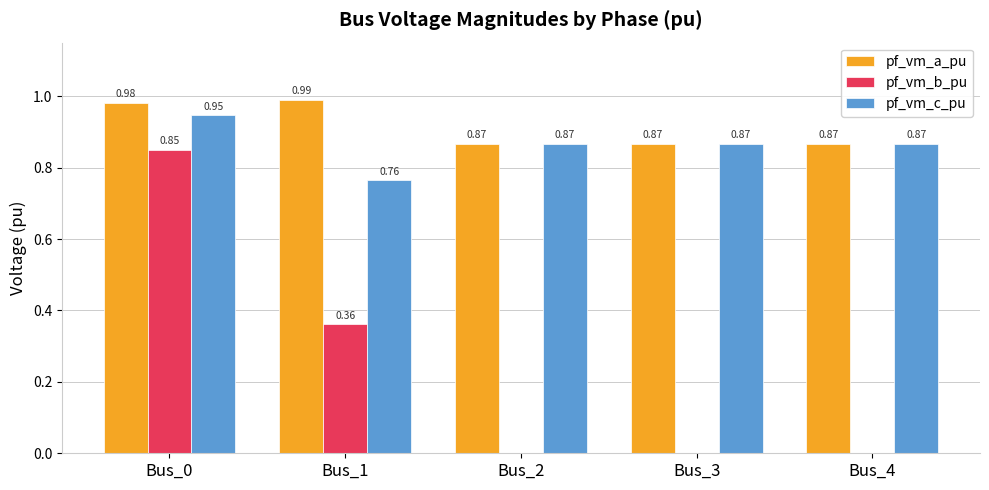

What is the sum of the pf_vm_c_pu values at Bus_3 and Bus_2?

1.7